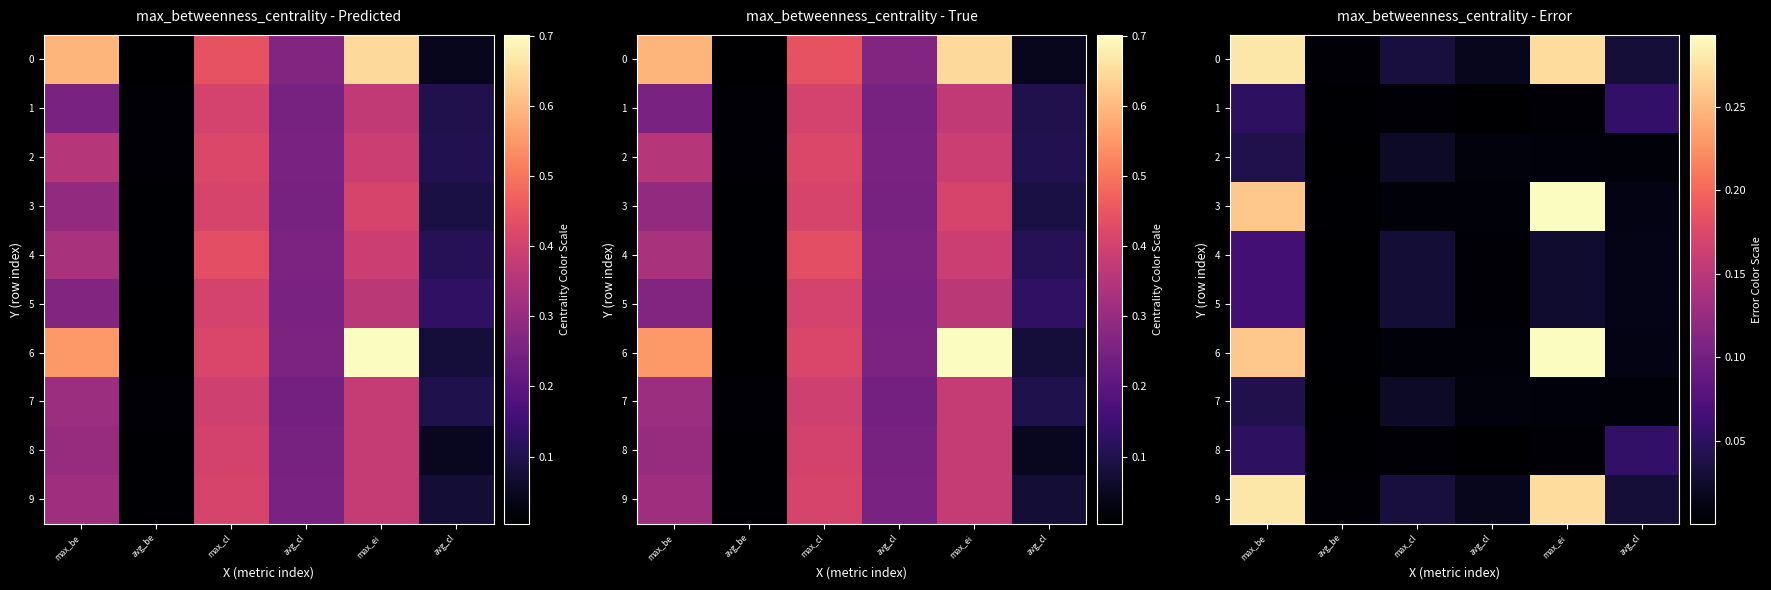

What is the sum of all row_8 values?

0.1